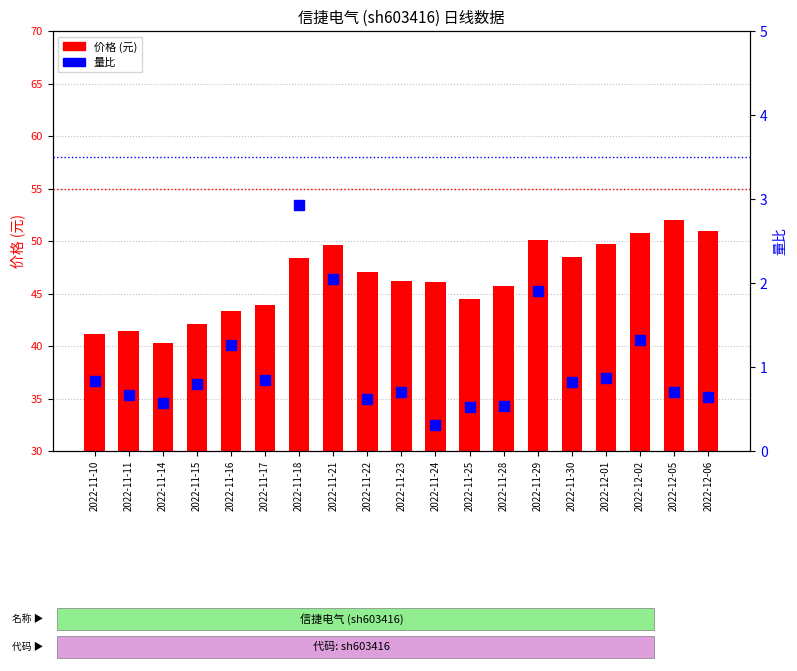

What is the total value across all series at 2022-11-21?

51.7